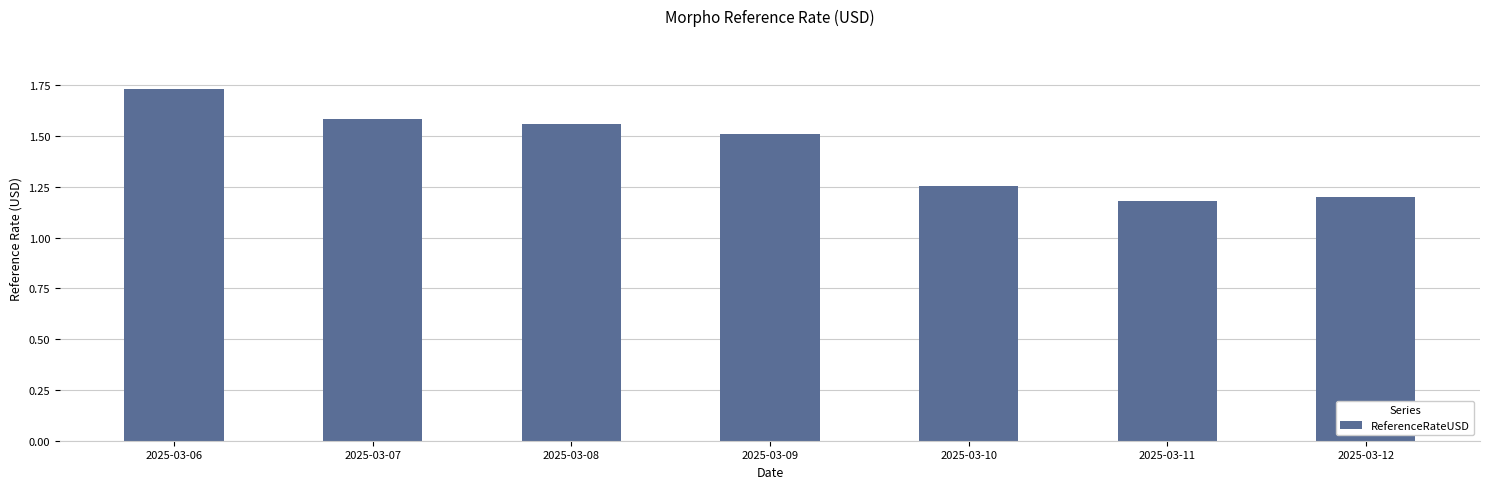

The value at 2025-03-09 is 1.5. True or false?

True